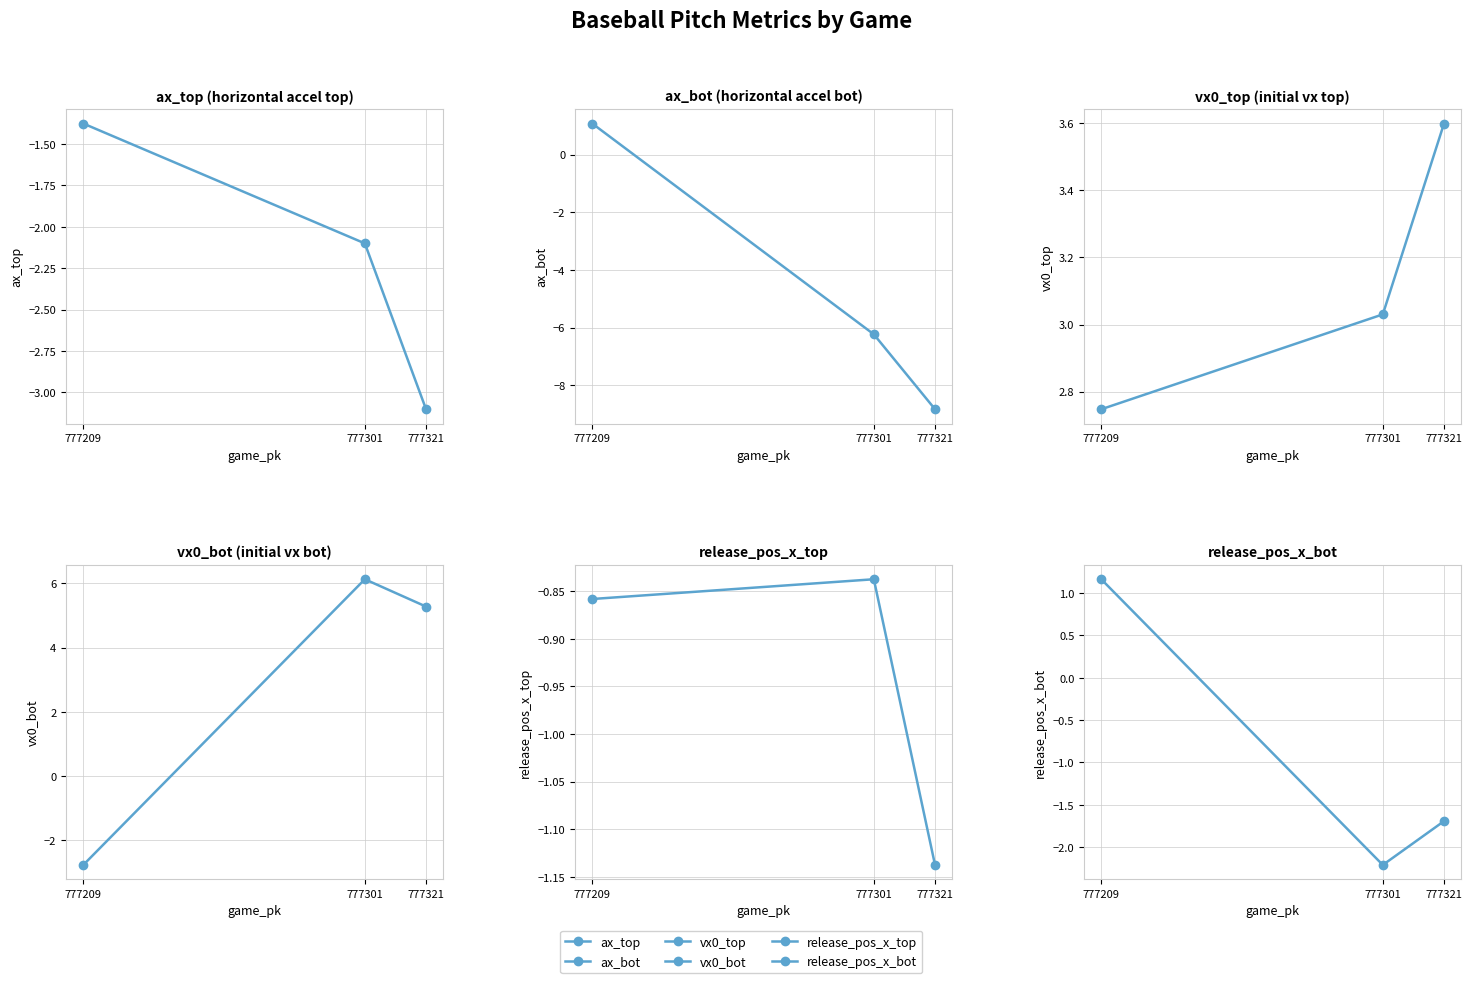

Count the number of categories in the chart.

3